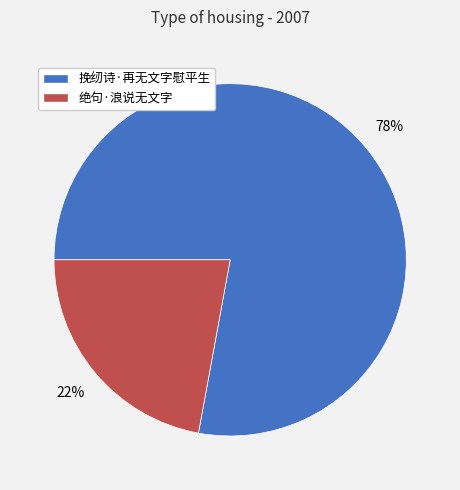

To the nearest percent, what is the average slice percentage?

50%